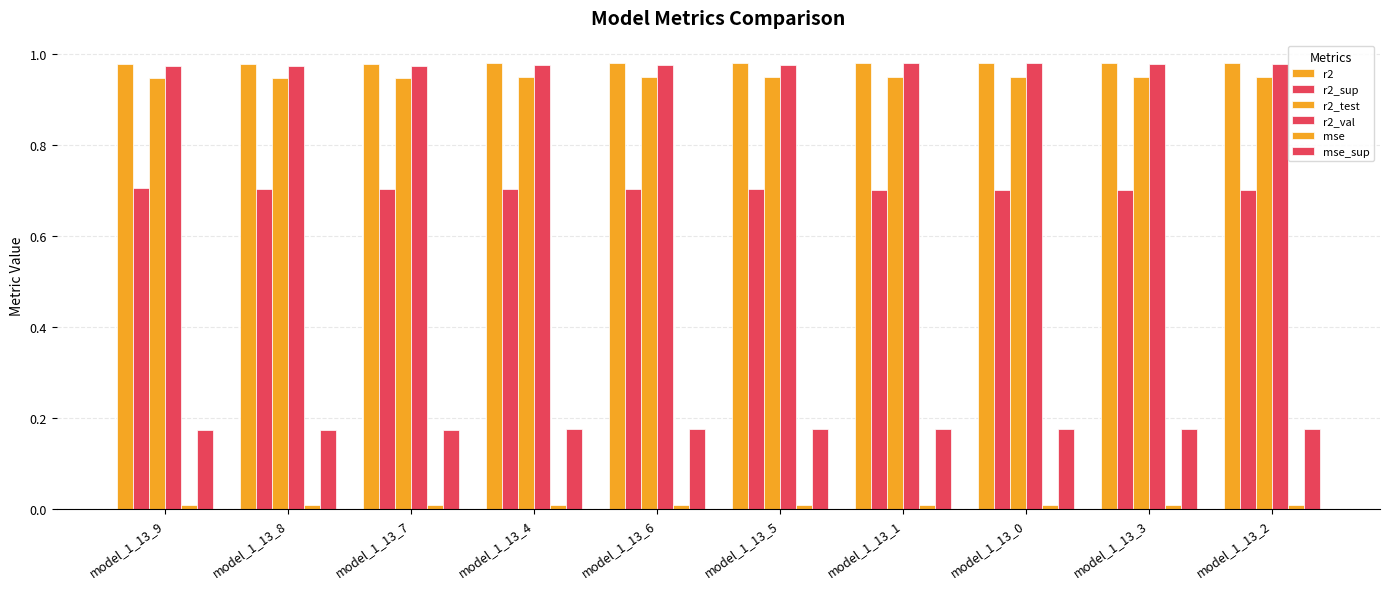

Count the number of categories in the chart.

10